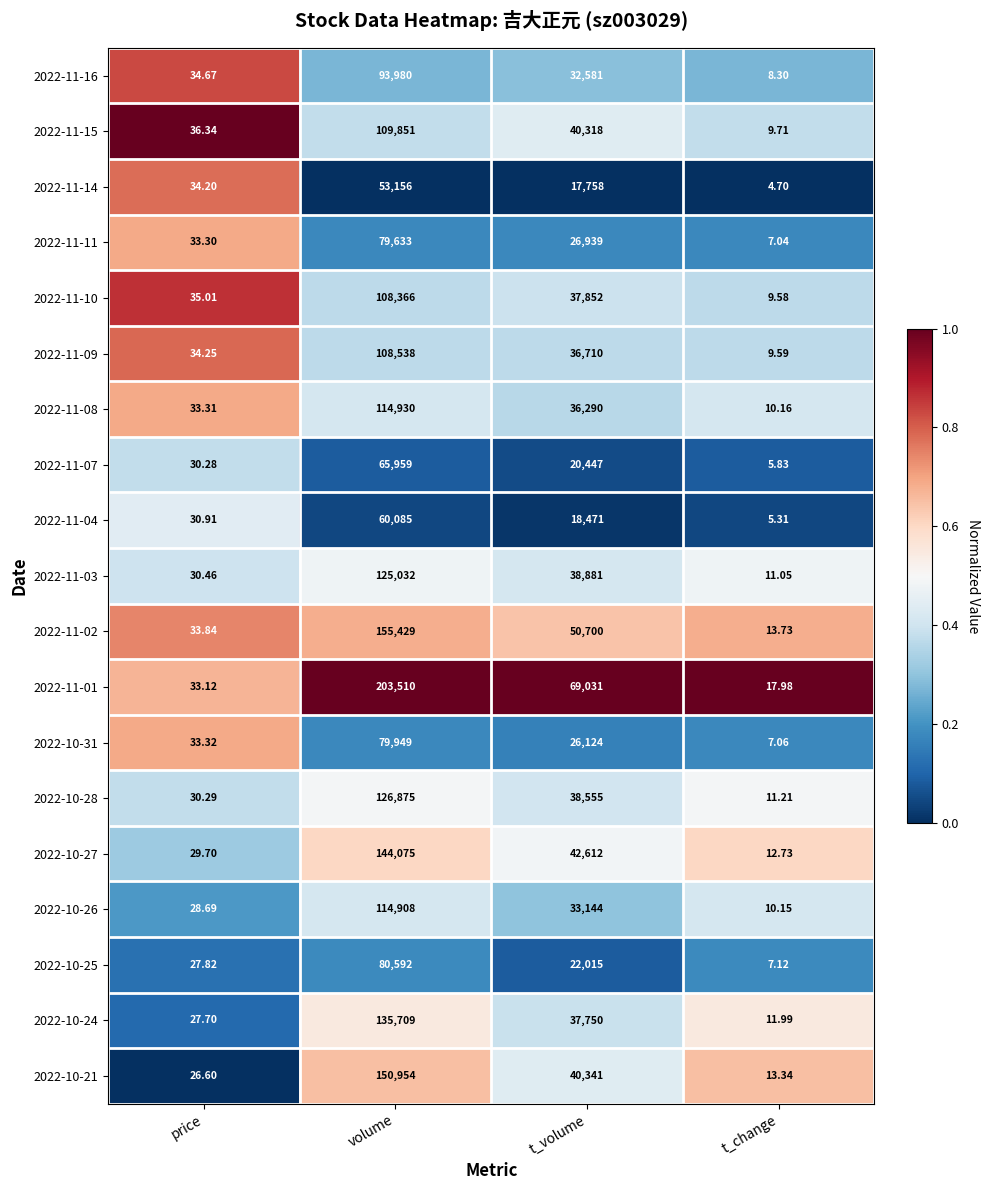

At which label does 2022-11-16 reach its peak?

volume